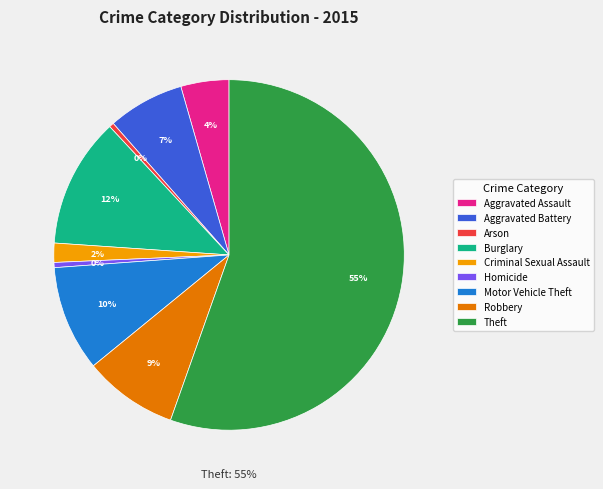

How many segments does this pie chart have?

9